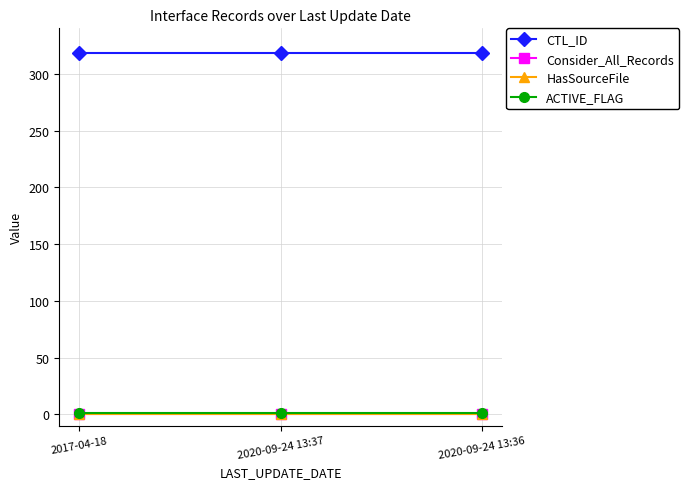

At how many categories does at least one series exceed 126?

3